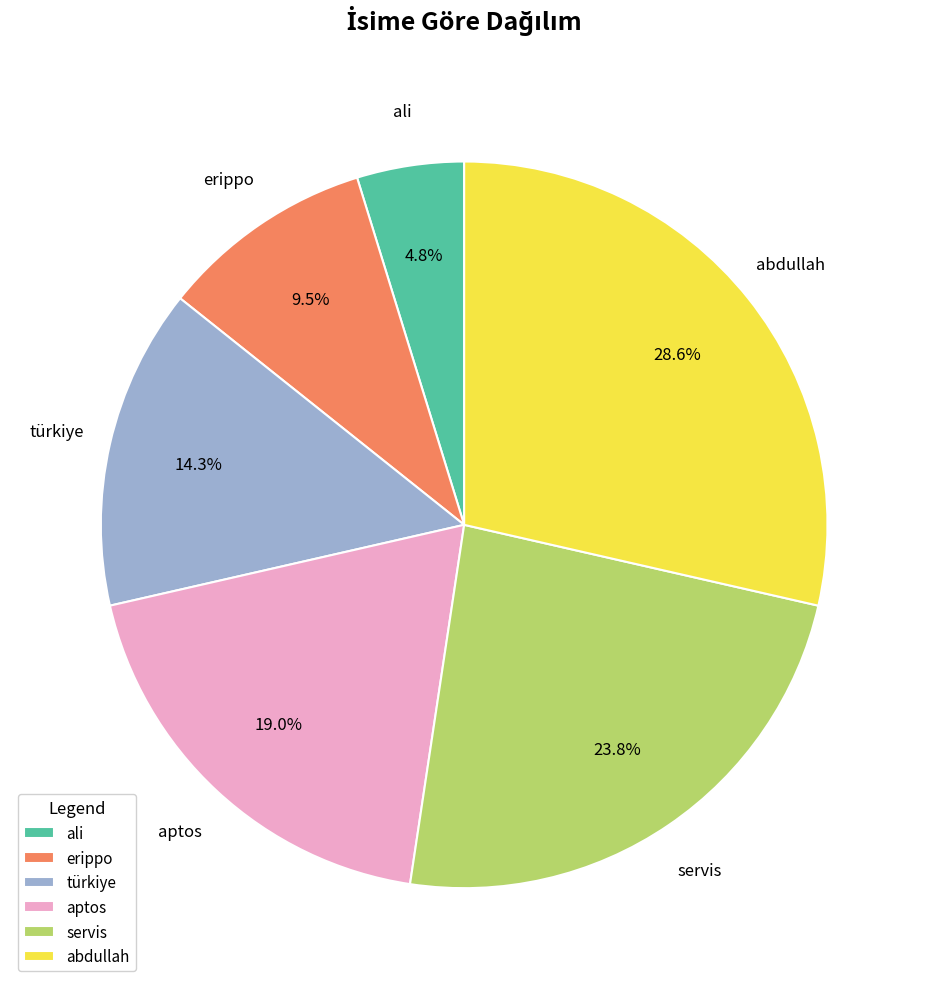

To the nearest percent, what is the difference between the türkiye and ali slice percentages?

10%